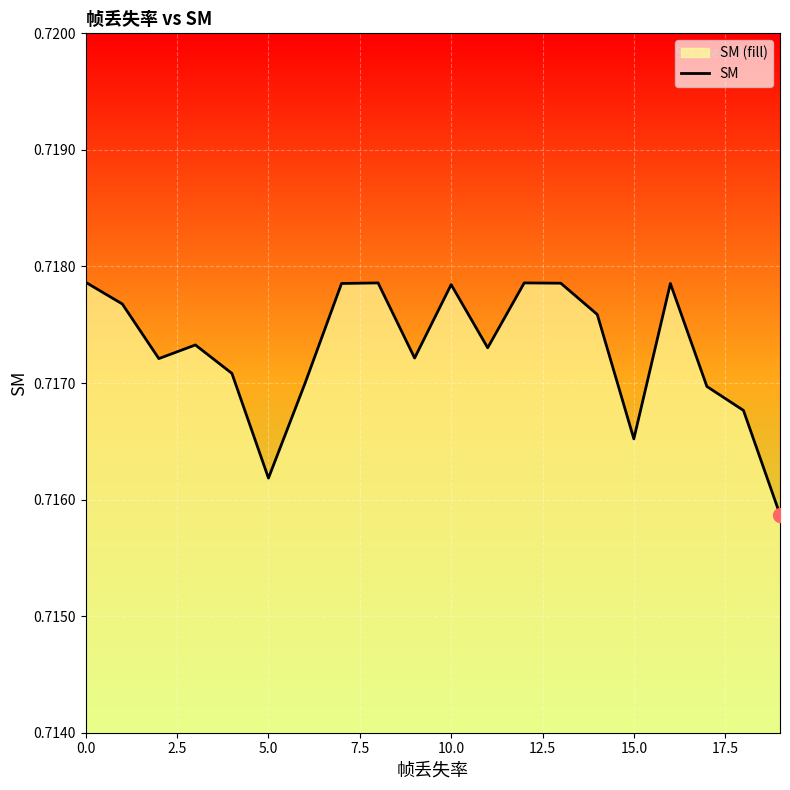

The chart shows a value of 0.7 at 11. True or false?

True